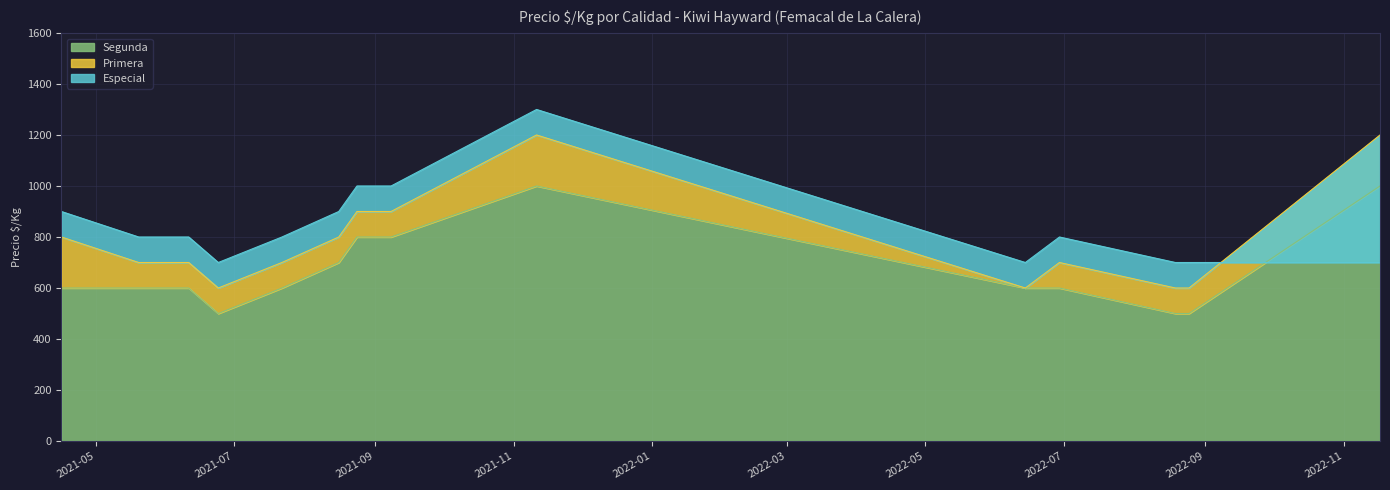

Which series has the largest range (max minus min)?

Especial